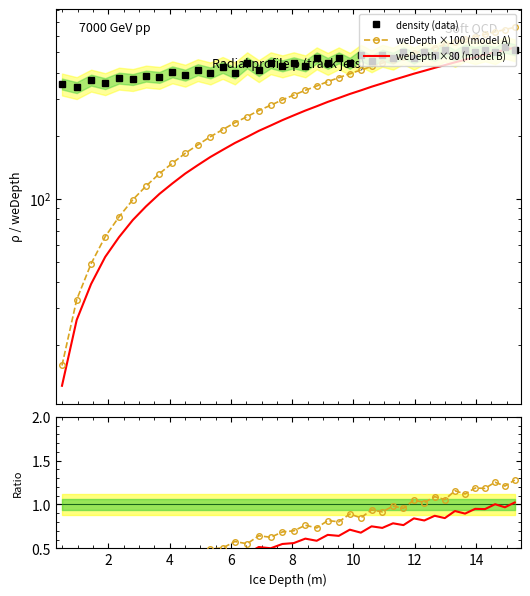

True or false: weDepth ×80 (model B) and weDepth ×80 / density intersect in this chart.

False